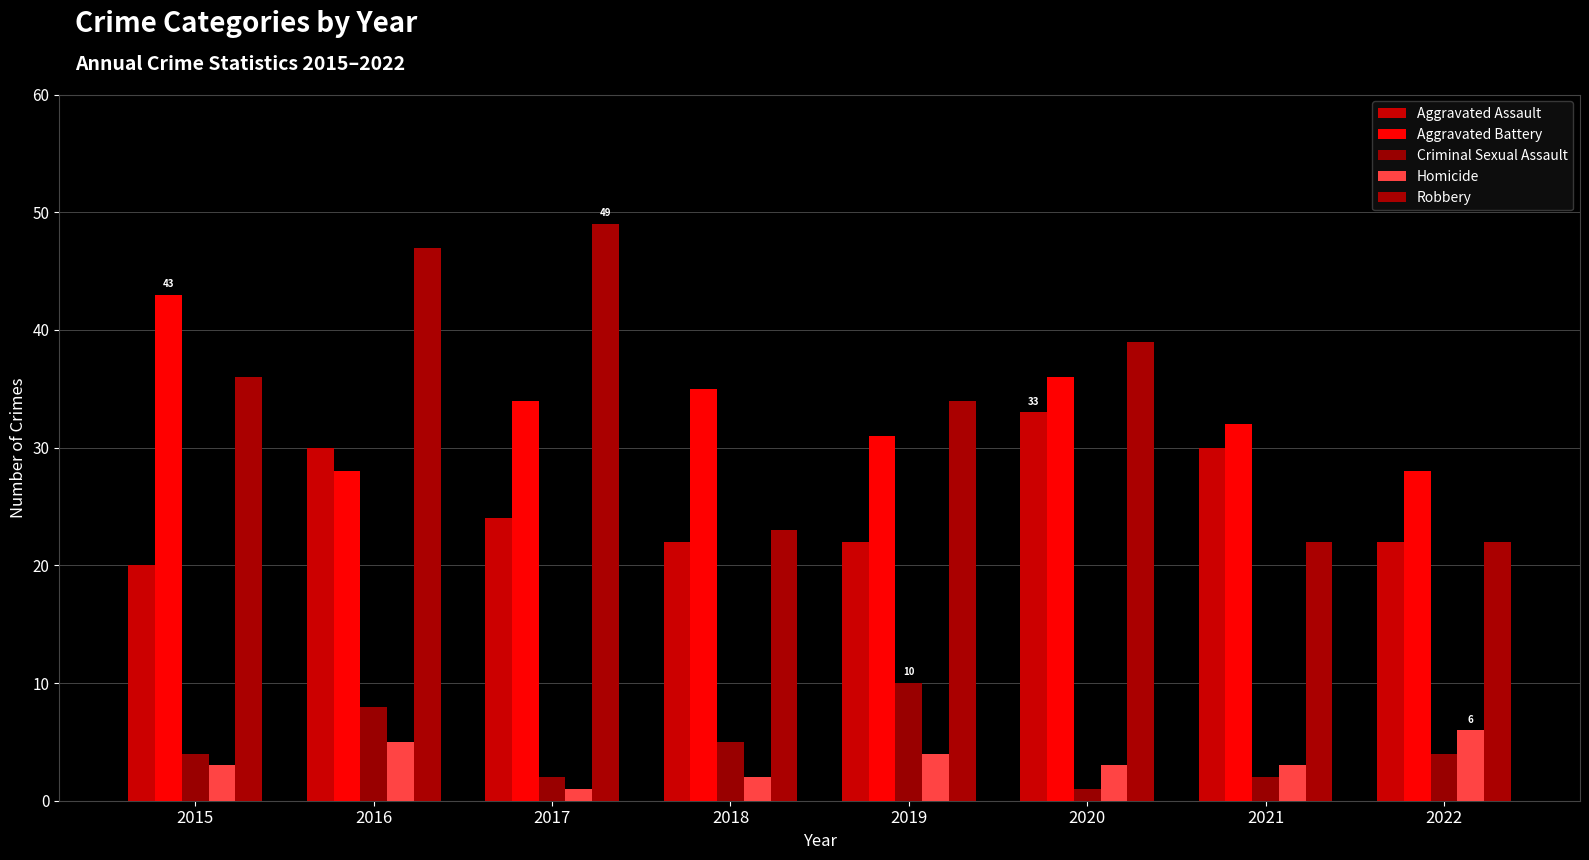

How many series are shown in this chart?

5